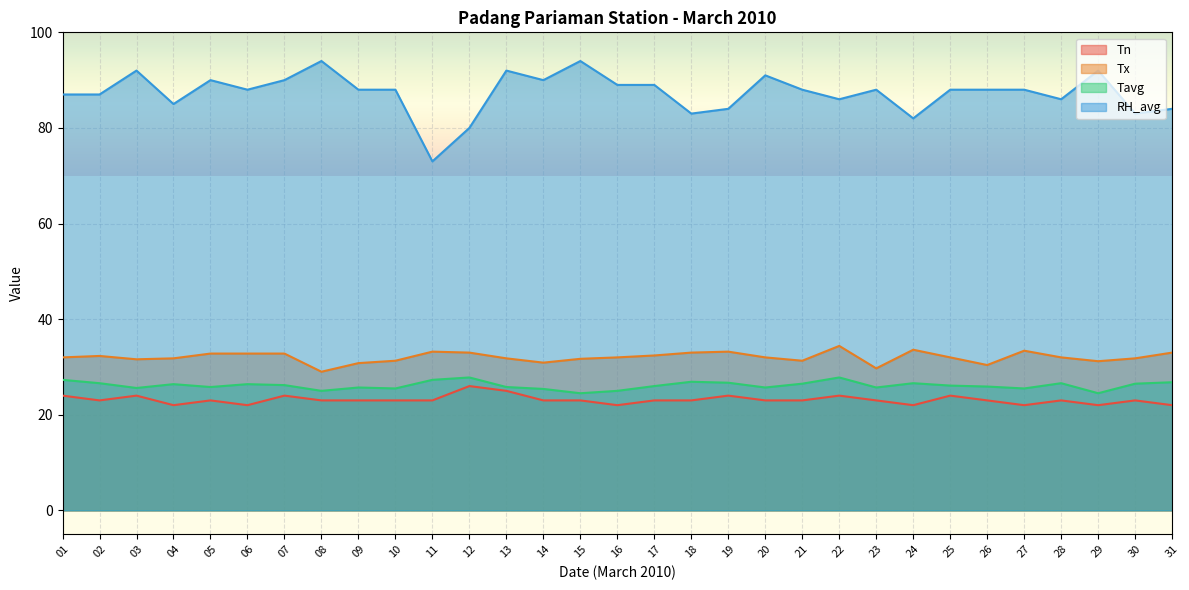

Does the chart display data point markers on the line(s)?

No